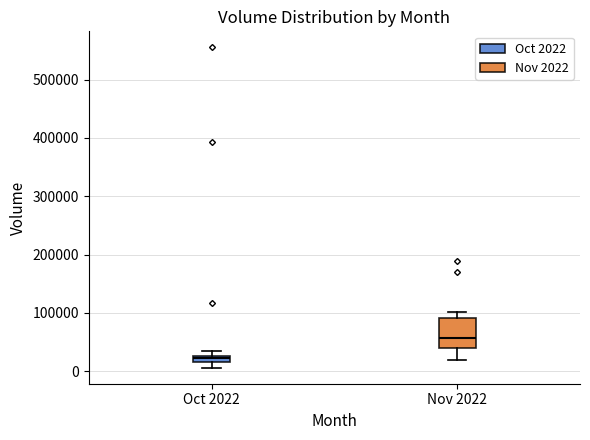

Which box has the highest median line?

Nov 2022